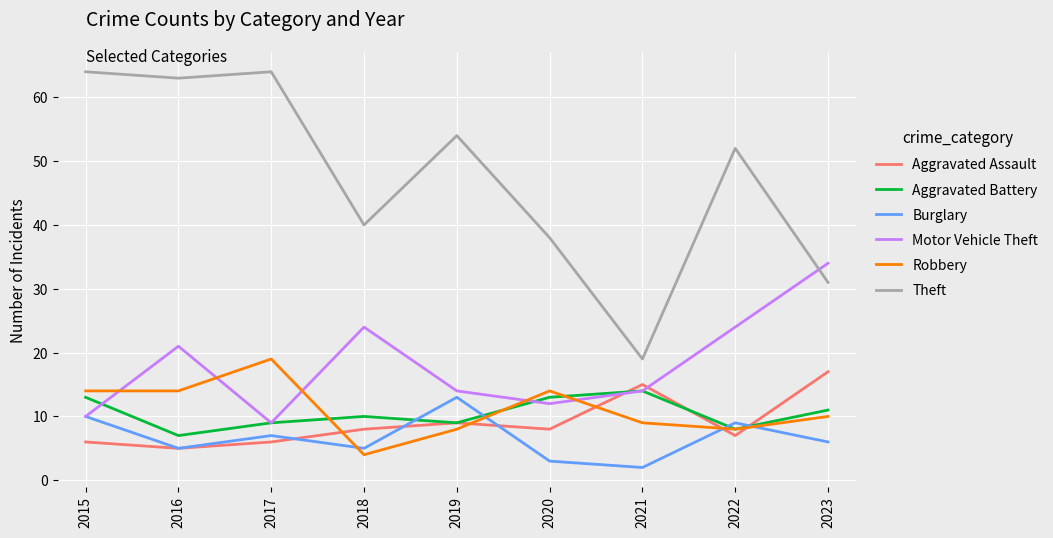

True or false: Burglary and Theft intersect in this chart.

False